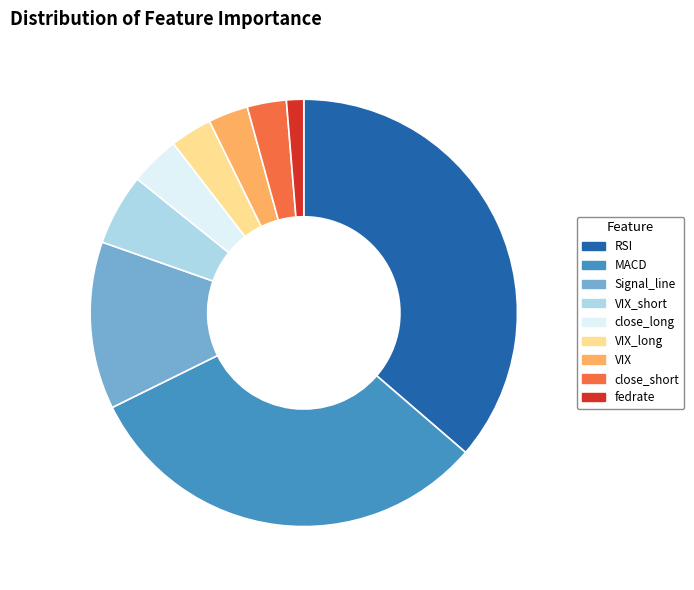

How many slices are in this pie chart?

9